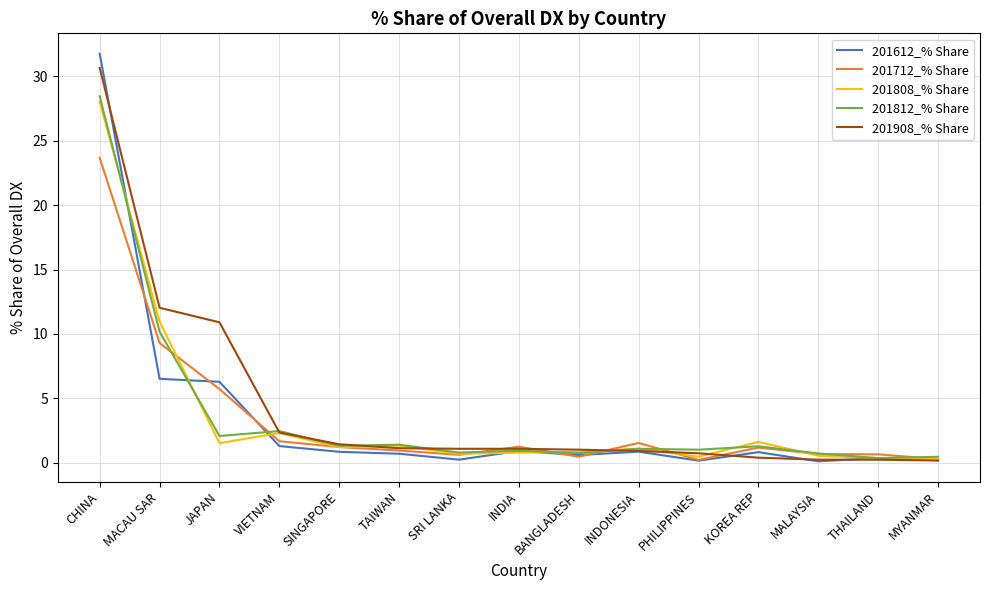

How many lines are shown in the chart?

5